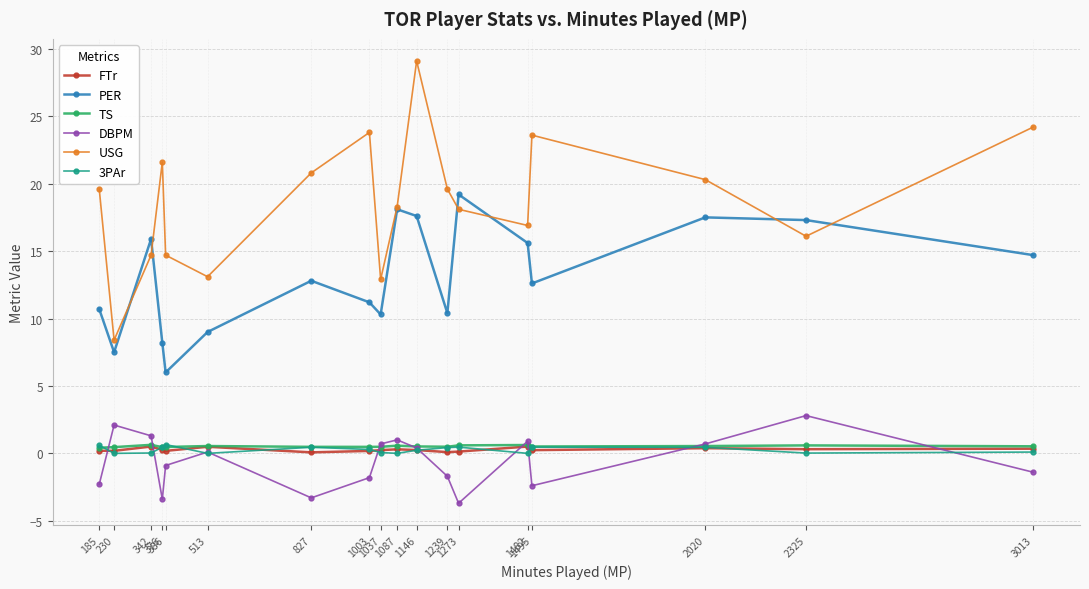

What is the value of the PER point at the 12th from the left?

10.4